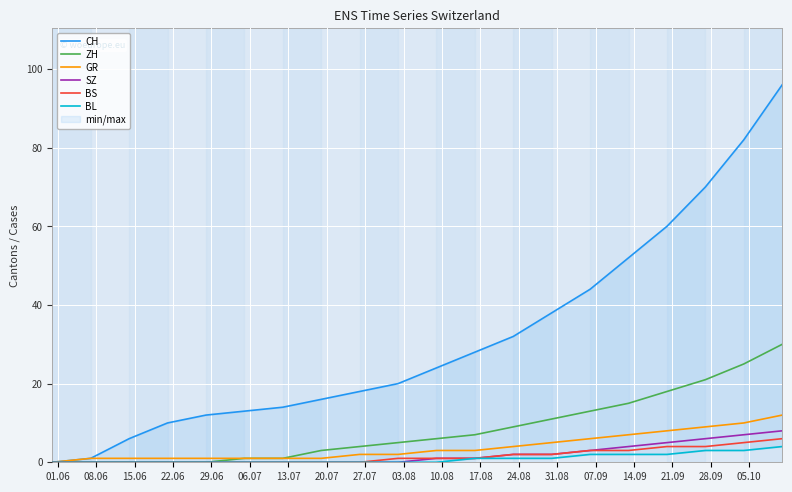

What is the value of the ZH point at the 18th from the left?

21